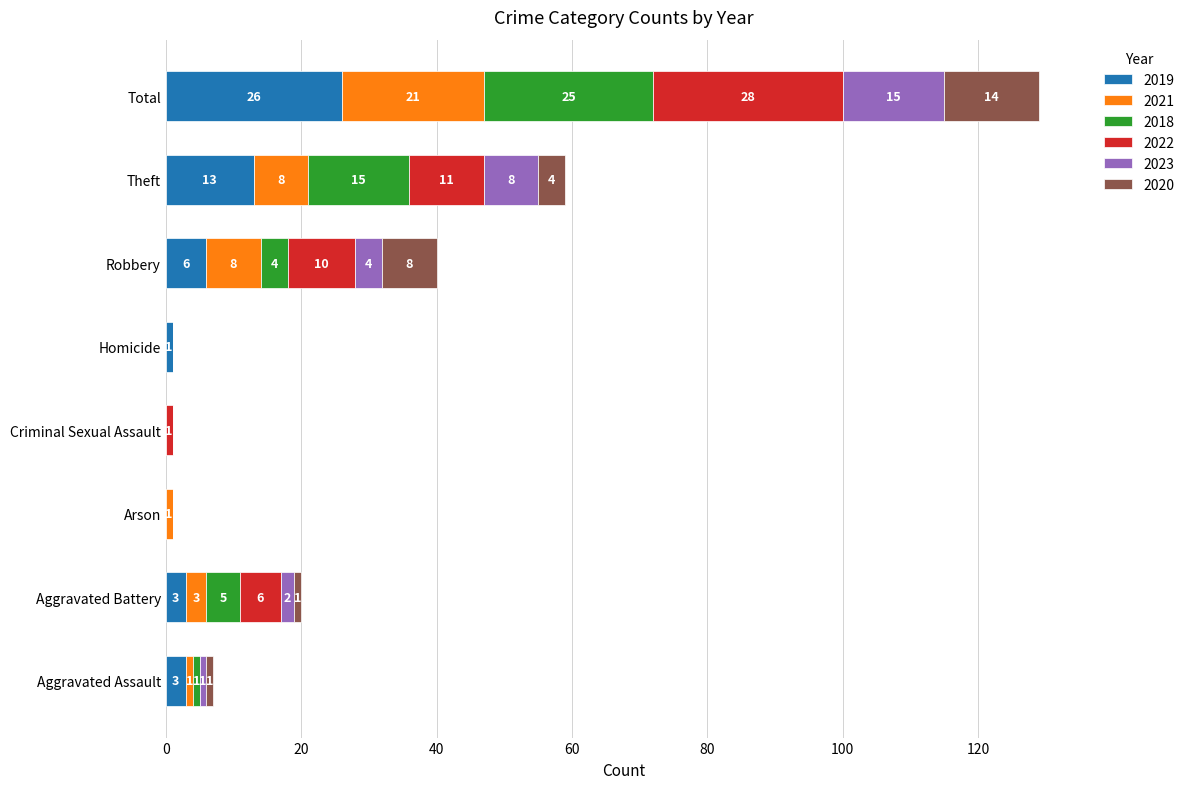

Where is 2019 nearest to the value 13?

Theft